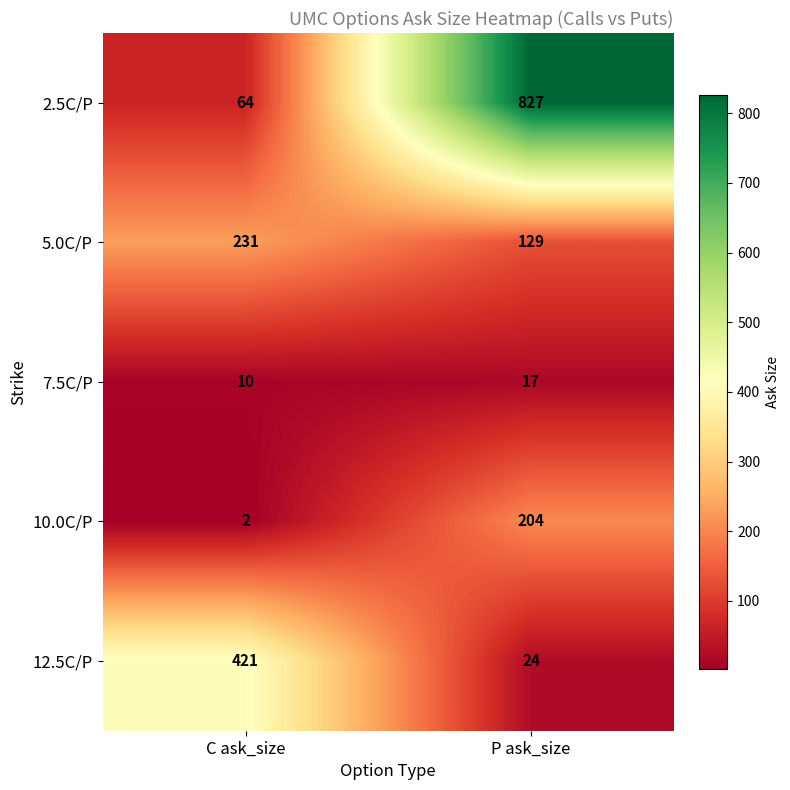

Which series changed the most between C ask_size and P ask_size?

2.5C/P